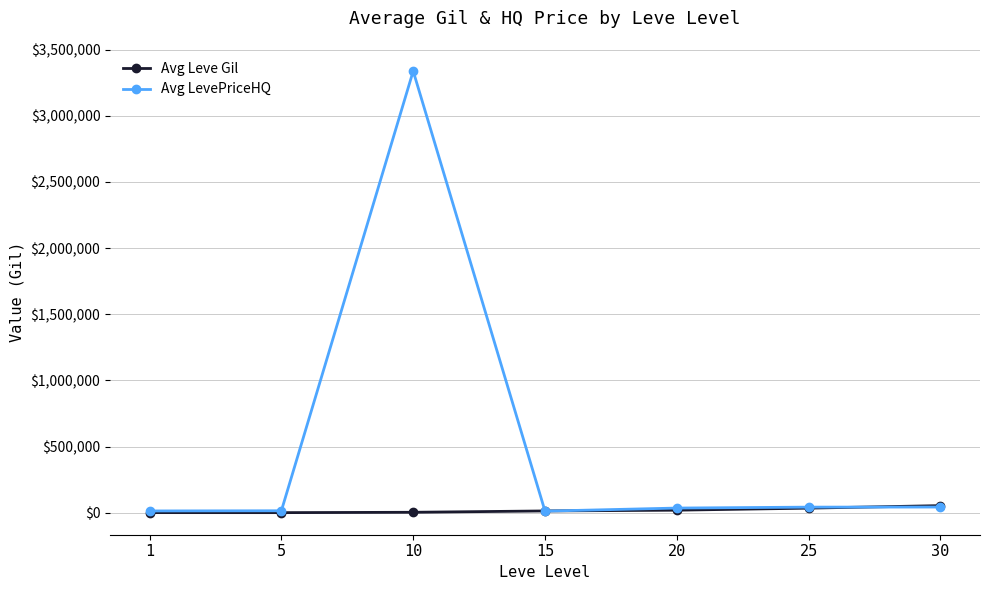

How many lines are shown in the chart?

2